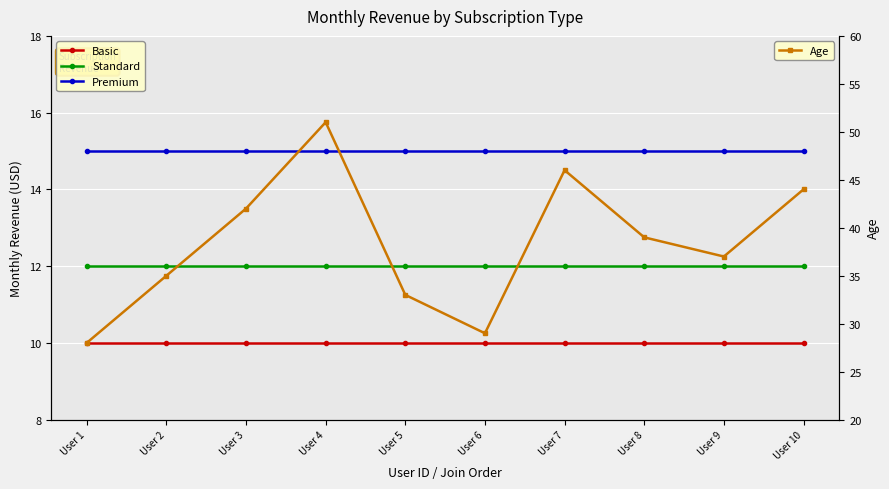

At how many categories does at least one series exceed 26?

10